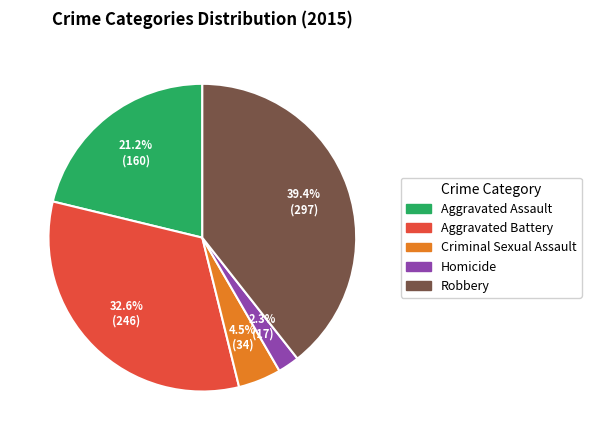

To the nearest percent, what portion does Homicide represent?

2%